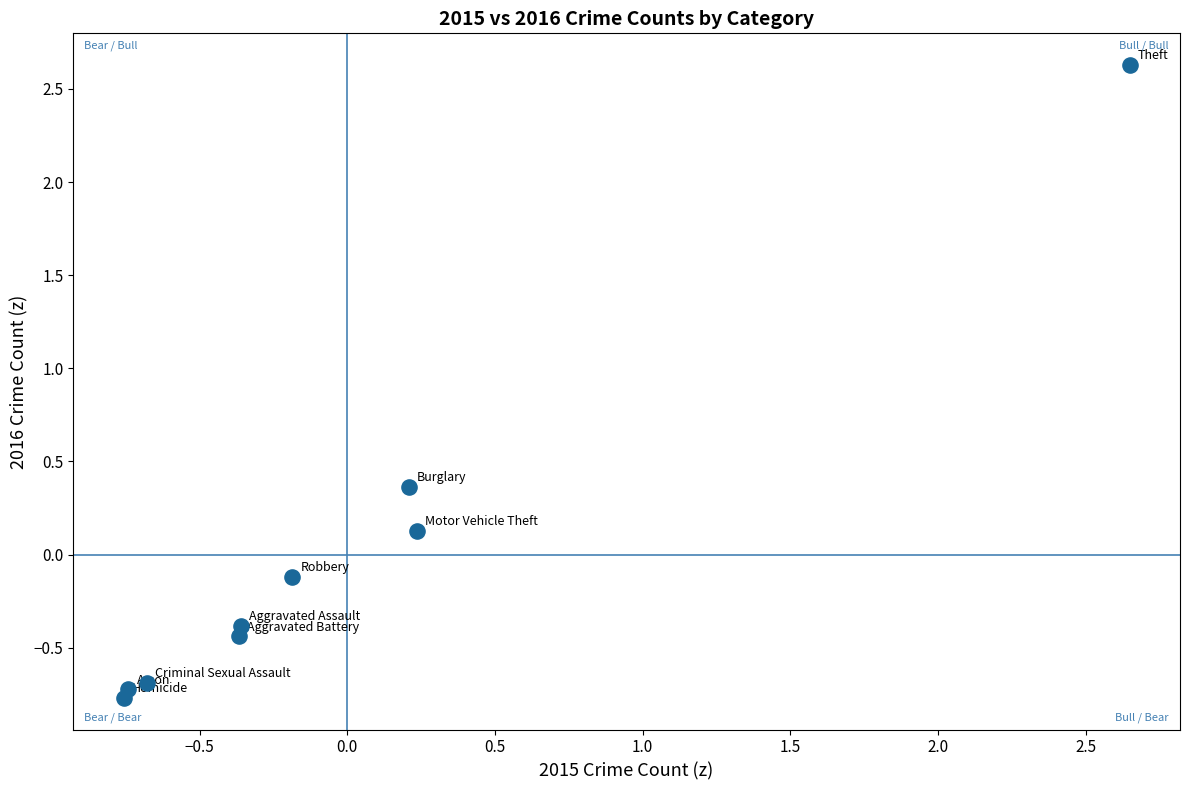

What is the range of Y values (max minus min)?

3.4